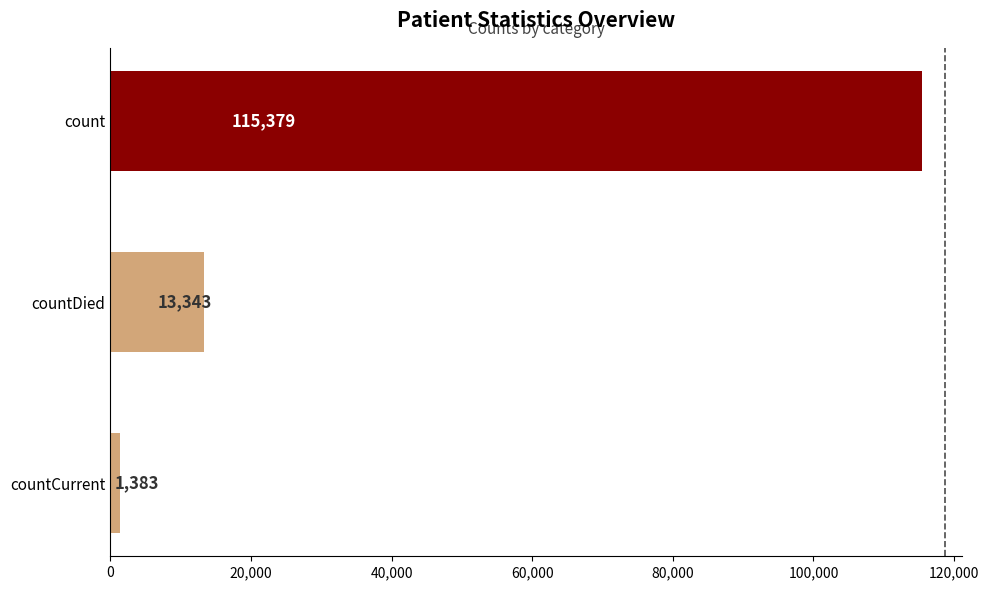

What is the change in value from countCurrent to count?

+113996